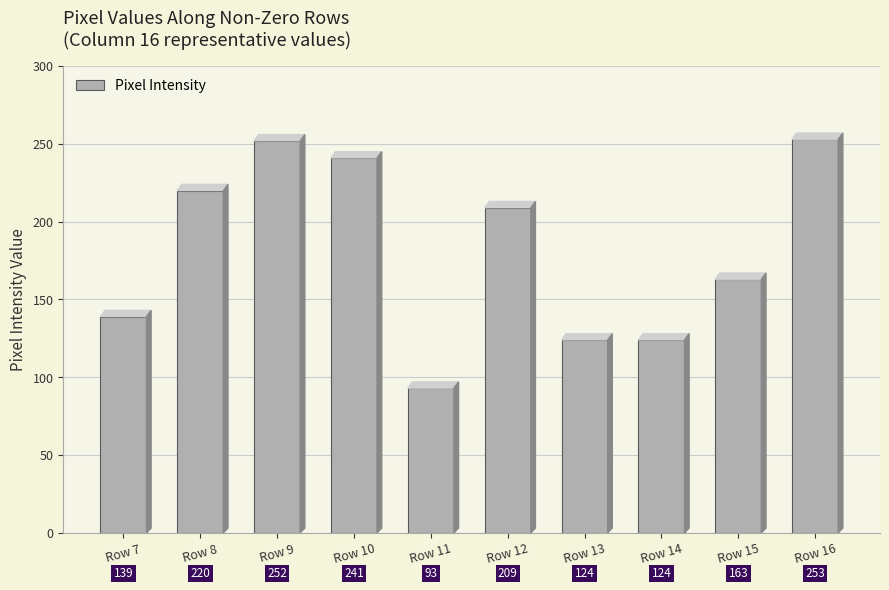

What is the value of the 9th bar from the left?

163